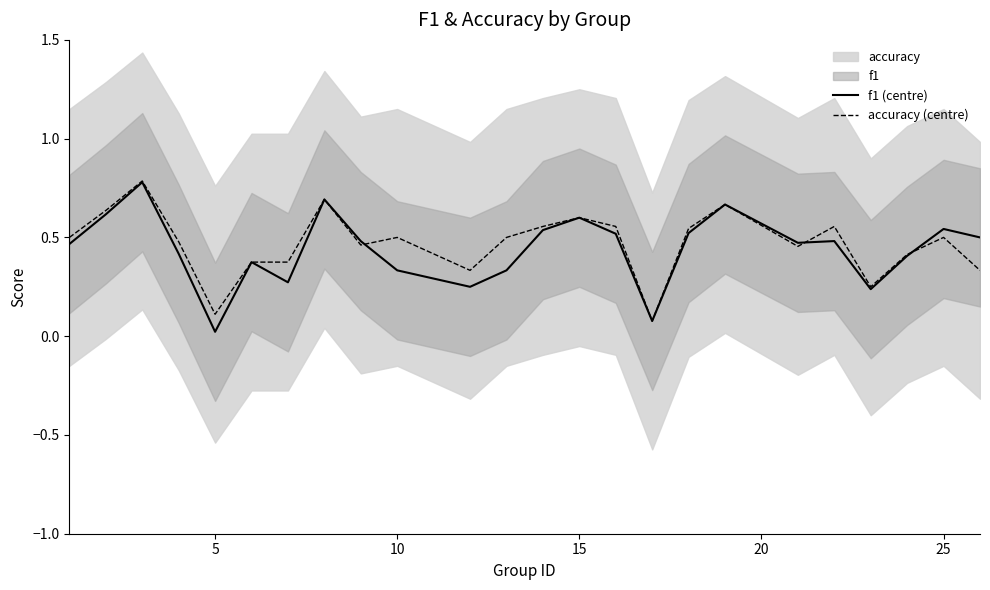

What is the maximum value for accuracy (centre)?

0.8